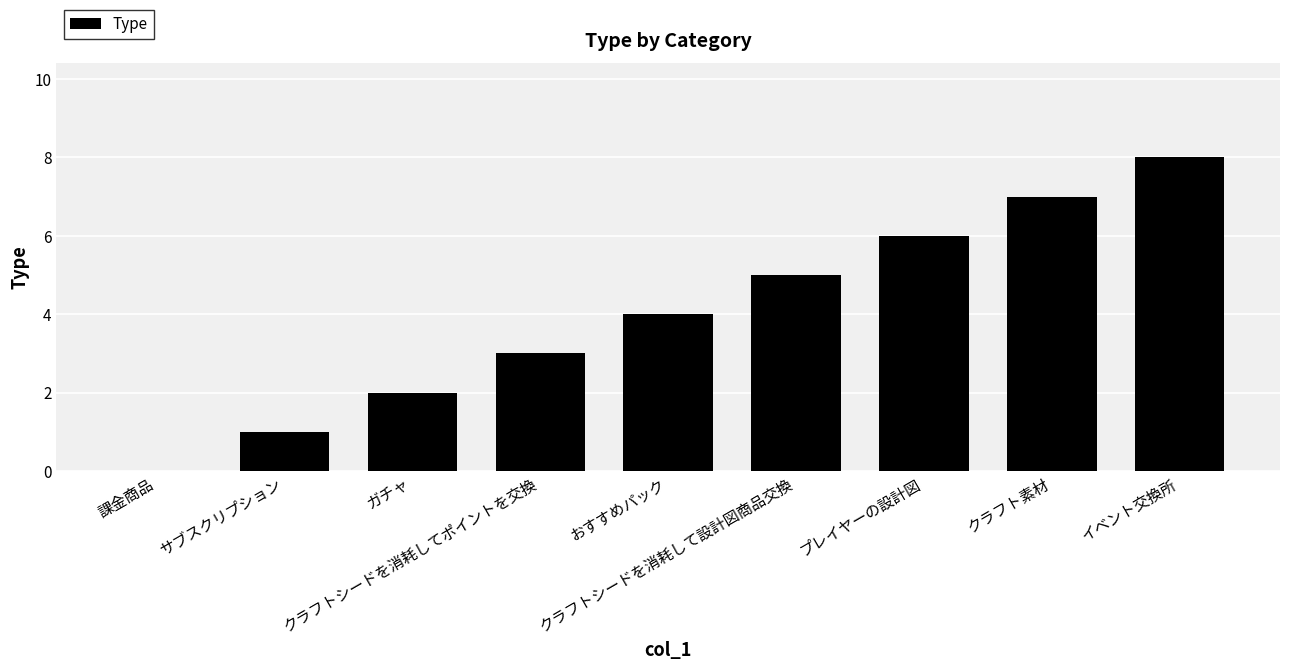

What is the average value?

4